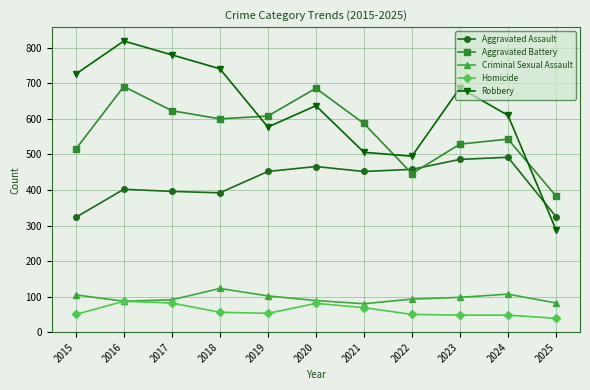

What is the average value of the Criminal Sexual Assault series?

96